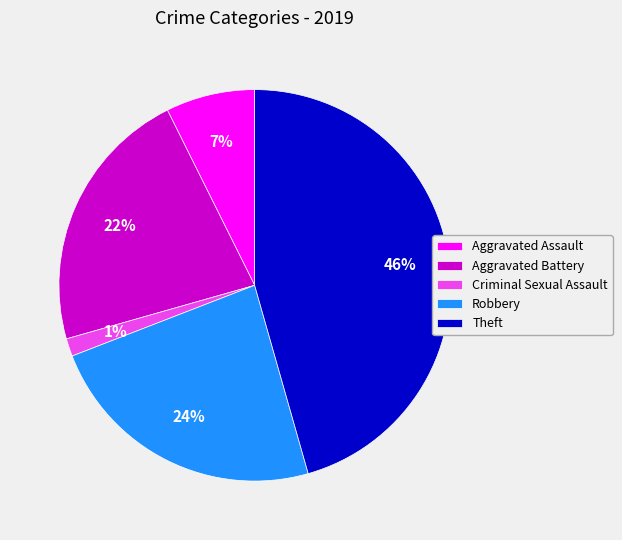

Do Theft and Aggravated Assault together represent more than half of the pie?

Yes